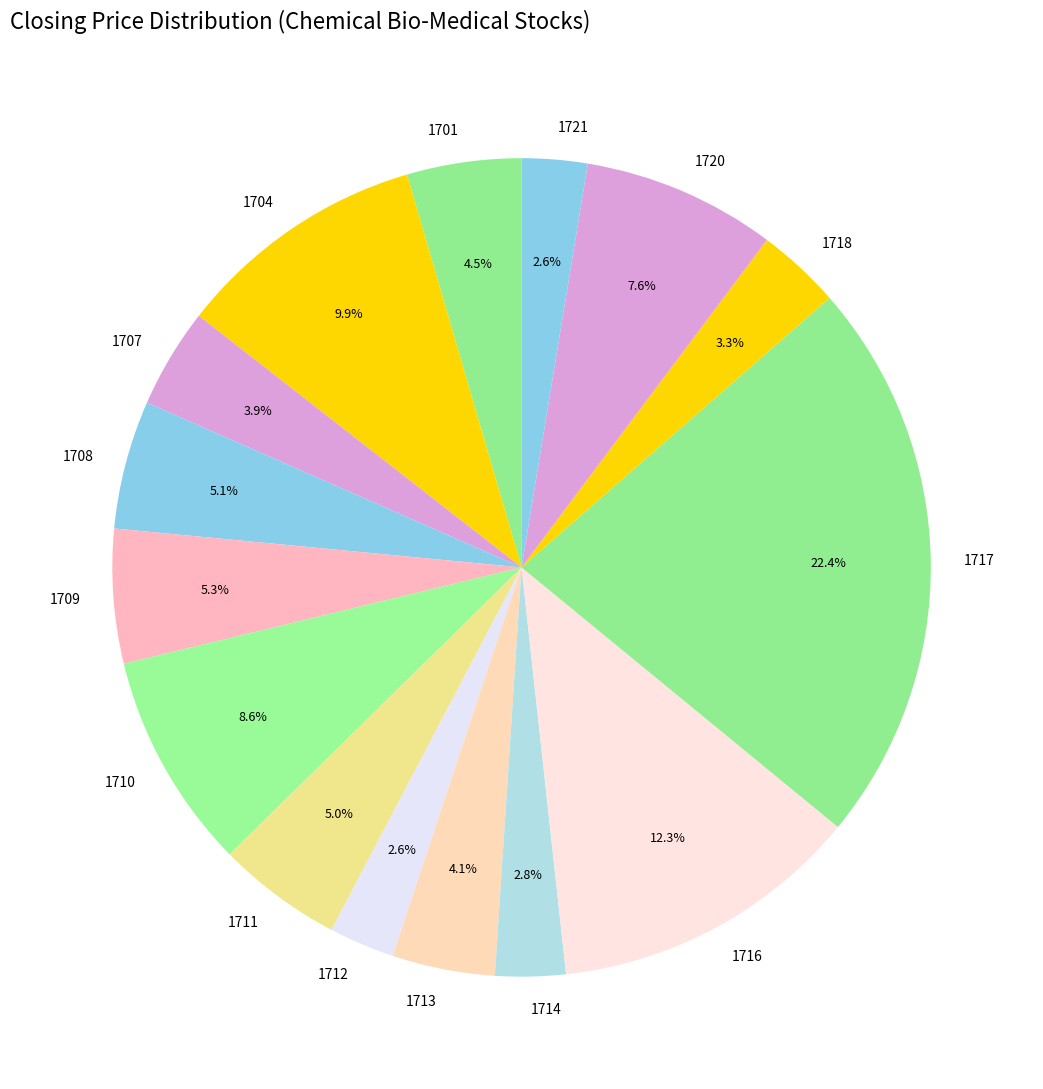

Is it true that 1717 is 33% of the pie?

False